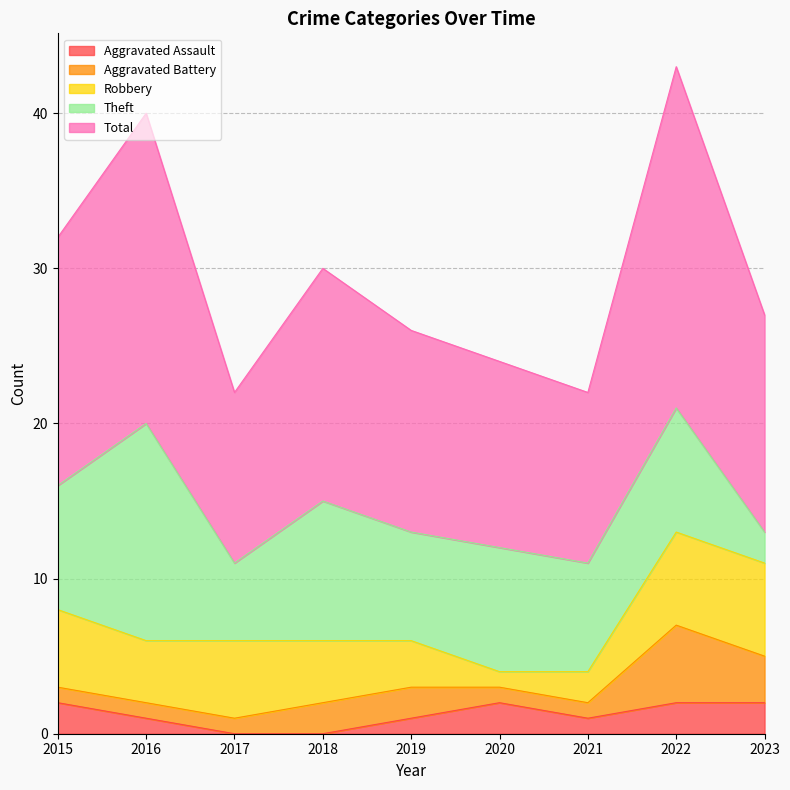

How many data points in Aggravated Battery are above 1?

4